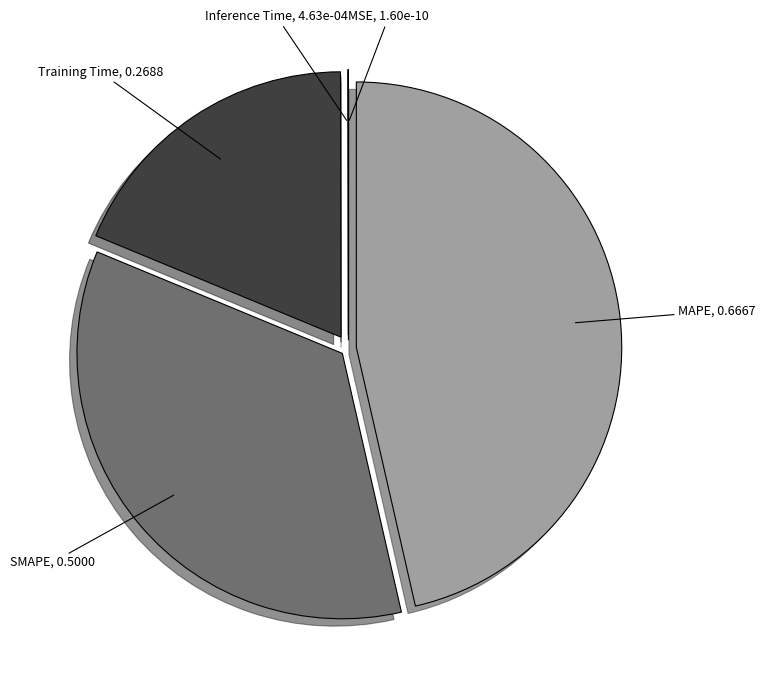

What is the largest slice in the pie chart?

MAPE